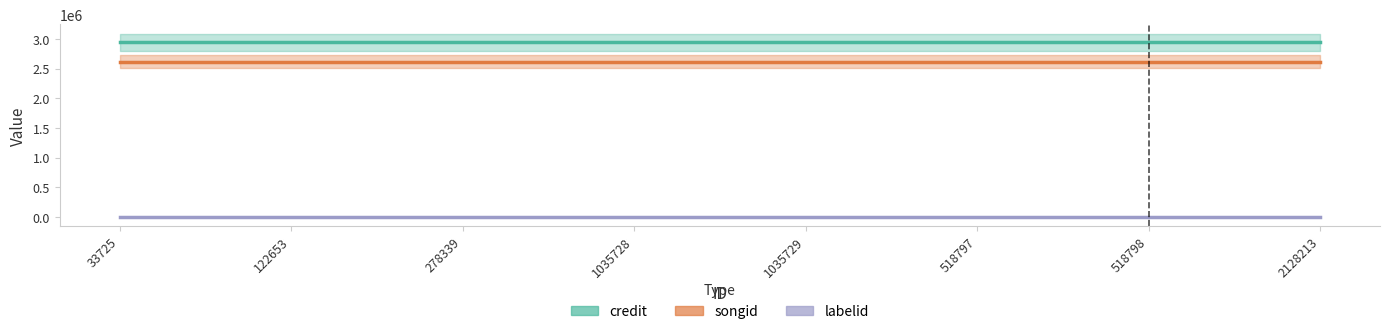

Rank the series by their maximum value, from lowest to highest.

labelid, songid, credit